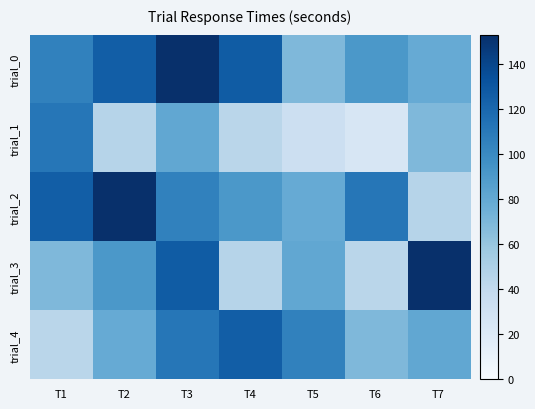

Reading right to left, transcribe all the data shown in this chart.

trial_0: T7=78.7	T6=91.1	T5=69.0	T4=127.0	T3=153.0	T2=125.9	T1=105.0
trial_1: T7=69.0	T6=23.9	T5=33.2	T4=43.8	T3=81.2	T2=45.7	T1=111.5
trial_2: T7=45.7	T6=111.5	T5=78.7	T4=91.1	T3=105.0	T2=153.0	T1=125.9
trial_3: T7=153.0	T6=43.8	T5=81.2	T4=45.7	T3=127.0	T2=91.1	T1=69.0
trial_4: T7=81.2	T6=69.0	T5=105.0	T4=125.9	T3=111.5	T2=78.7	T1=43.8